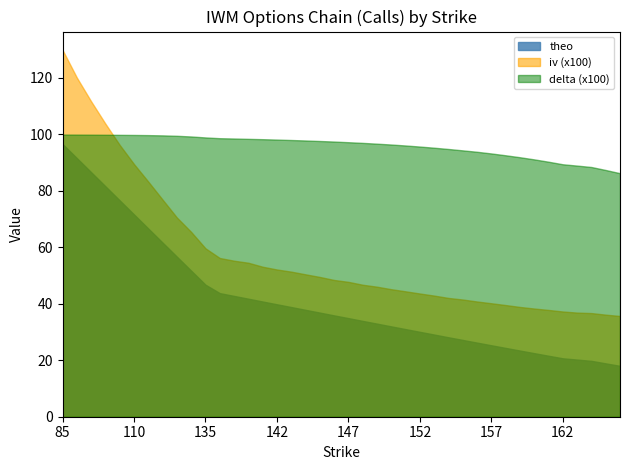

Reading right to left, extract all data points from this chart.

iv: 165=0.4	164=0.4	163=0.4	162.5=0.4	162=0.4	161=0.4	160=0.4	159=0.4	158=0.4	157=0.4	156=0.4	155=0.4	154=0.4	153=0.4	152=0.4	151=0.4	150=0.5	149=0.5	148=0.5	147=0.5	146=0.5	145=0.5	144=0.5	143=0.5	142=0.5	141=0.5	140=0.5	139=0.6	138=0.6	135=0.6	130=0.7	125=0.7	120=0.8	115=0.8	110=0.9	105=1.0	100=1.0	95=1.1	90=1.2	85=1.3
delta: 165=0.9	164=0.9	163=0.9	162.5=0.9	162=0.9	161=0.9	160=0.9	159=0.9	158=0.9	157=0.9	156=0.9	155=0.9	154=0.9	153=1.0	152=1.0	151=1.0	150=1.0	149=1.0	148=1.0	147=1.0	146=1.0	145=1.0	144=1.0	143=1.0	142=1.0	141=1.0	140=1.0	139=1.0	138=1.0	135=1.0	130=1.0	125=1.0	120=1.0	115=1.0	110=1.0	105=1.0	100=1.0	95=1.0	90=1.0	85=1.0
theo: 165=18.0	164=18.9	163=19.8	162.5=20.2	162=20.7	161=21.6	160=22.5	159=23.4	158=24.4	157=25.3	156=26.2	155=27.2	154=28.1	153=29.1	152=30.0	151=31.0	150=32.0	149=33.0	148=33.9	147=34.9	146=35.9	145=36.9	144=37.8	143=38.8	142=39.8	141=40.8	140=41.8	139=42.8	138=43.8	135=46.7	130=51.7	125=56.6	120=61.6	115=66.6	110=71.6	105=76.6	100=81.6	95=86.6	90=91.6	85=96.5